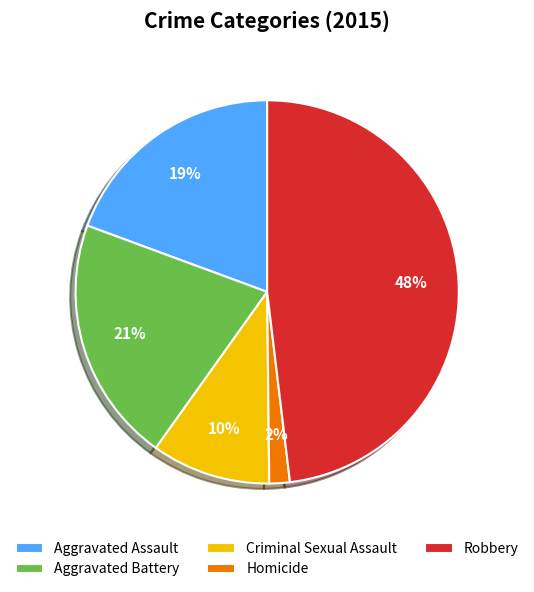

Is there a majority slice in this chart?

No